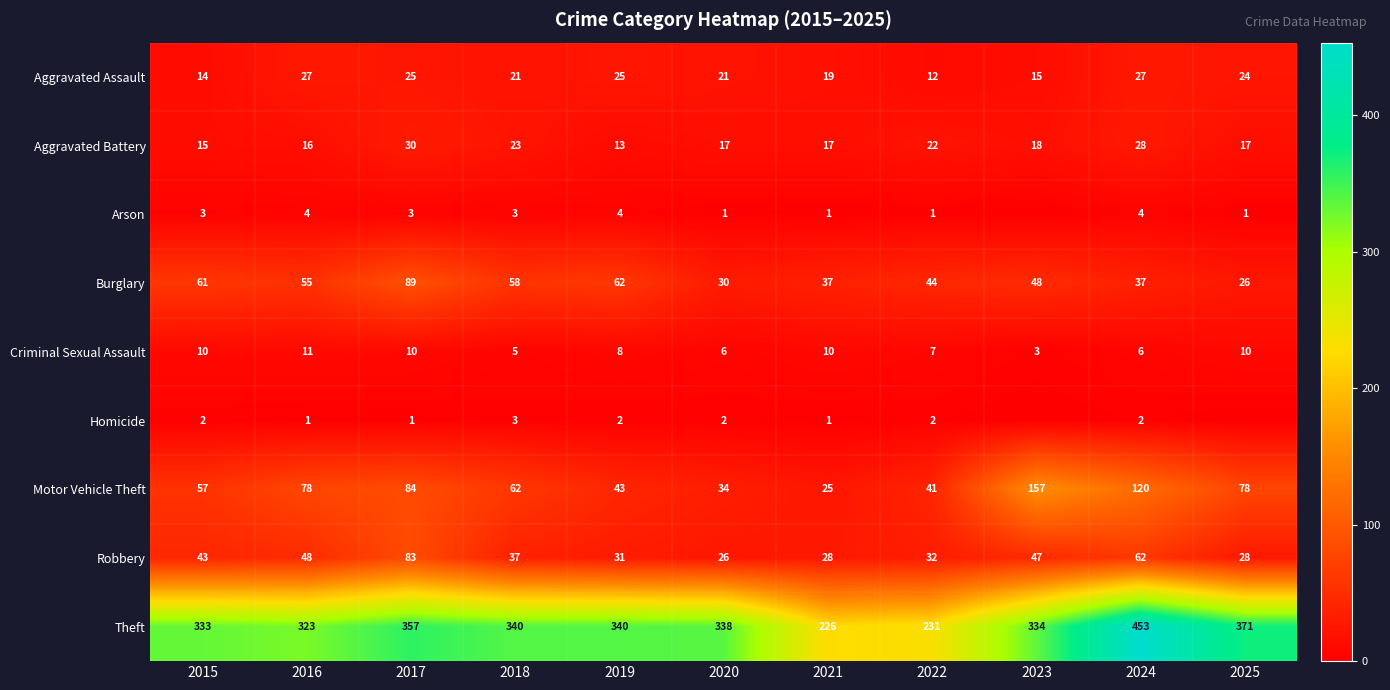

The Aggravated Battery series shows 17 at 2020. True or false?

True